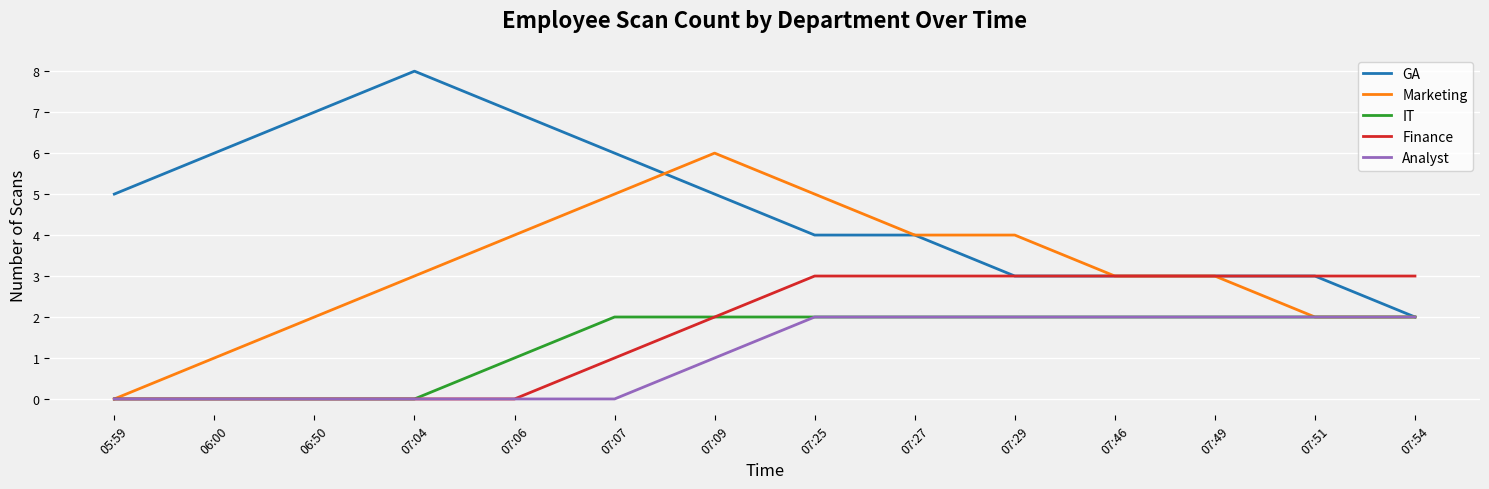

The Finance series shows -2 at 06:50. True or false?

False